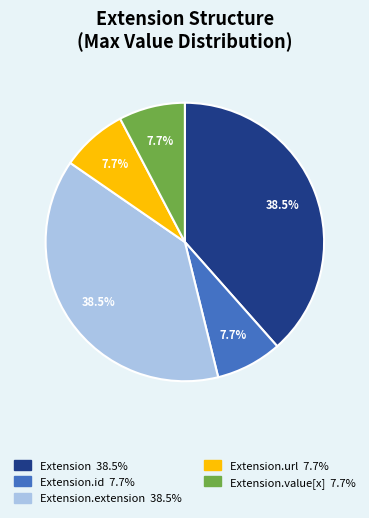

How many segments does this pie chart have?

5